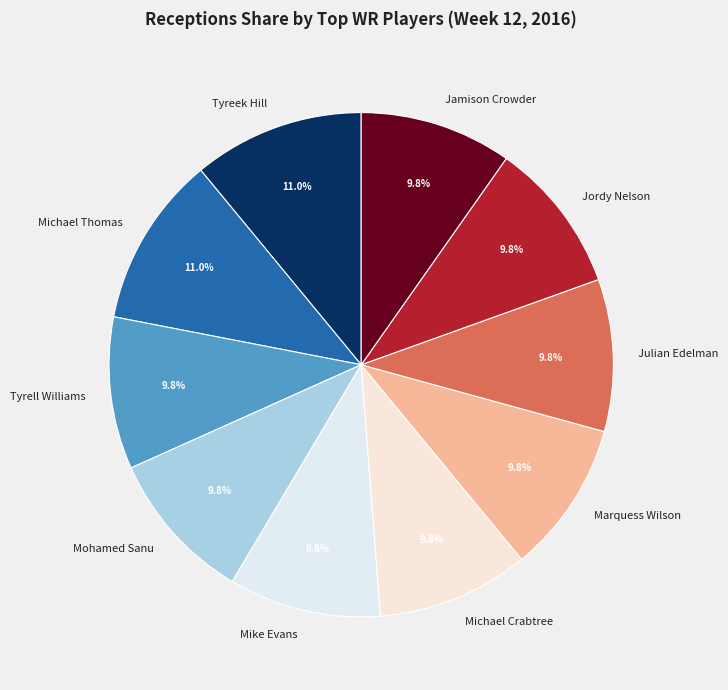

How many slices are in this pie chart?

10